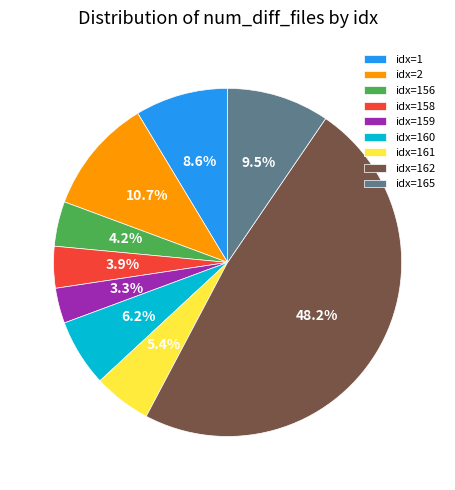

Is there any slice that represents more than half of the pie?

No